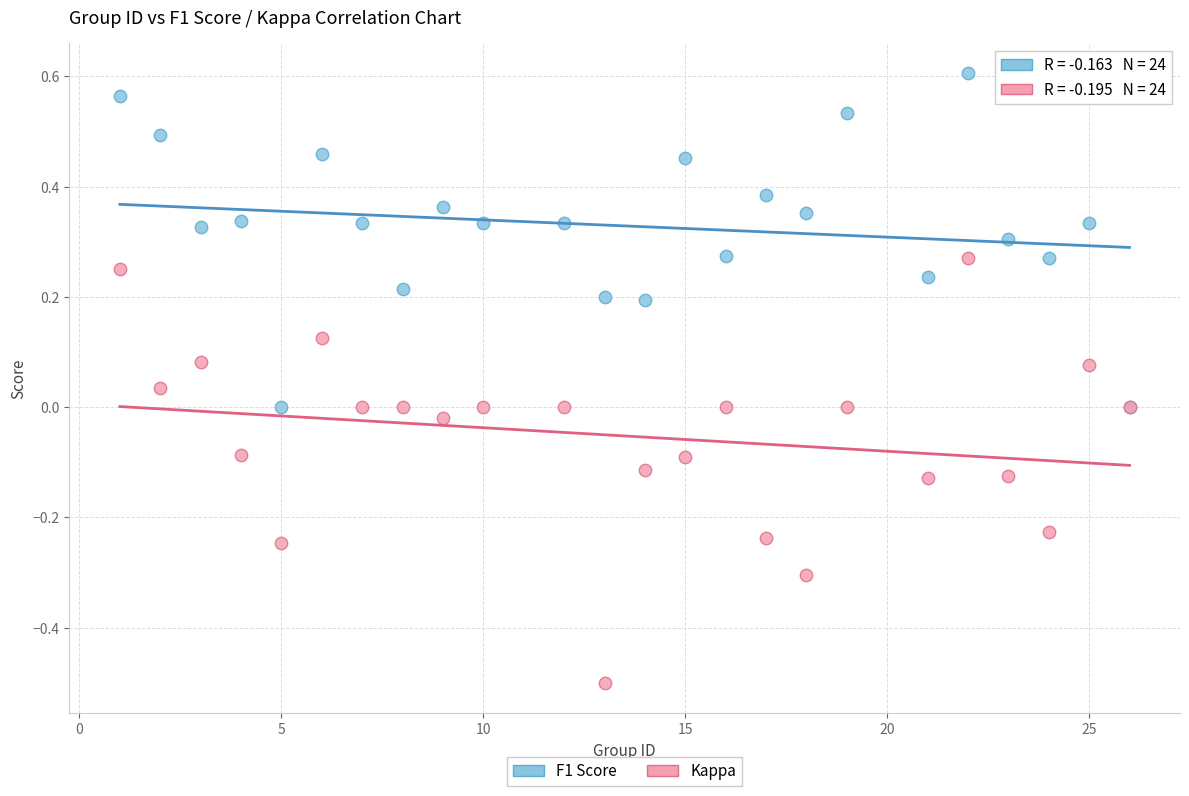

Which series has the widest spread of Y values?

Kappa